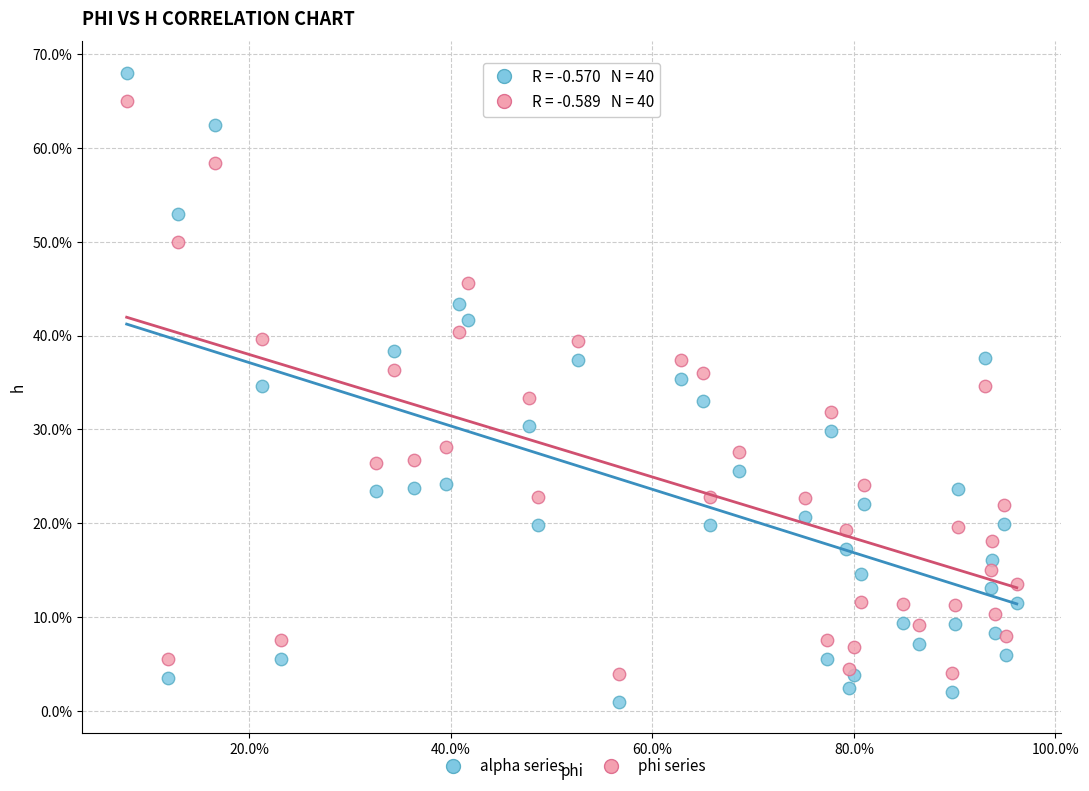

Which series has the widest spread of Y values?

alpha series